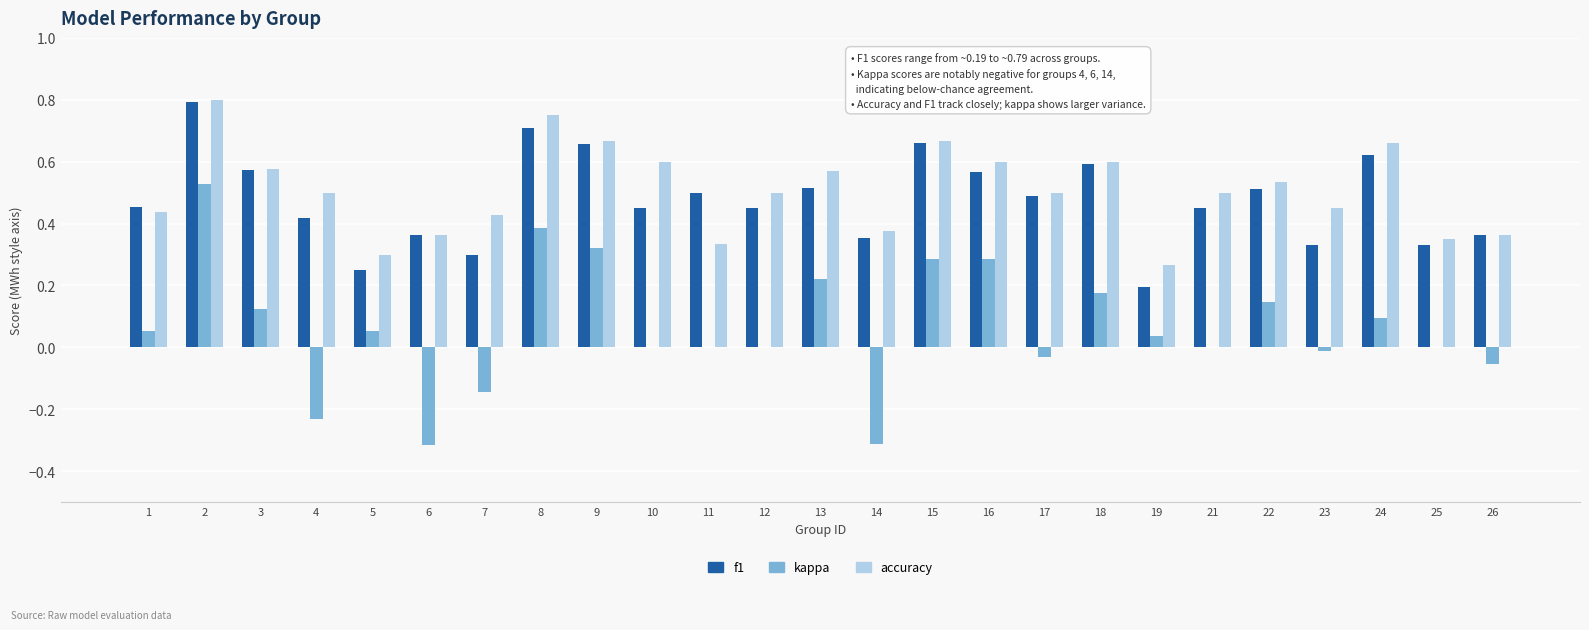

Is it true that f1 equals 0.7 at 15?

True